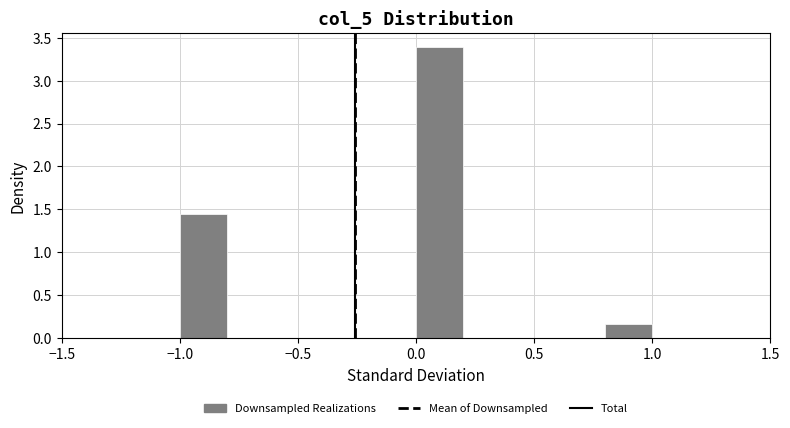

Reading left to right, transcribe this chart: for each bar, give the range it covers on the x-axis and its height. The values are not printed on the chart, so give them approximately, as read against the axis.

-1.0 to -0.8: 1.45
-0.8 to -0.6: 0
-0.6 to -0.4: 0
-0.4 to -0.2: 0
-0.2 to 0.0: 0
0.0 to 0.2: 3.40
0.2 to 0.4: 0
0.4 to 0.6: 0
0.6 to 0.8: 0
0.8 to 1.0: 0.15